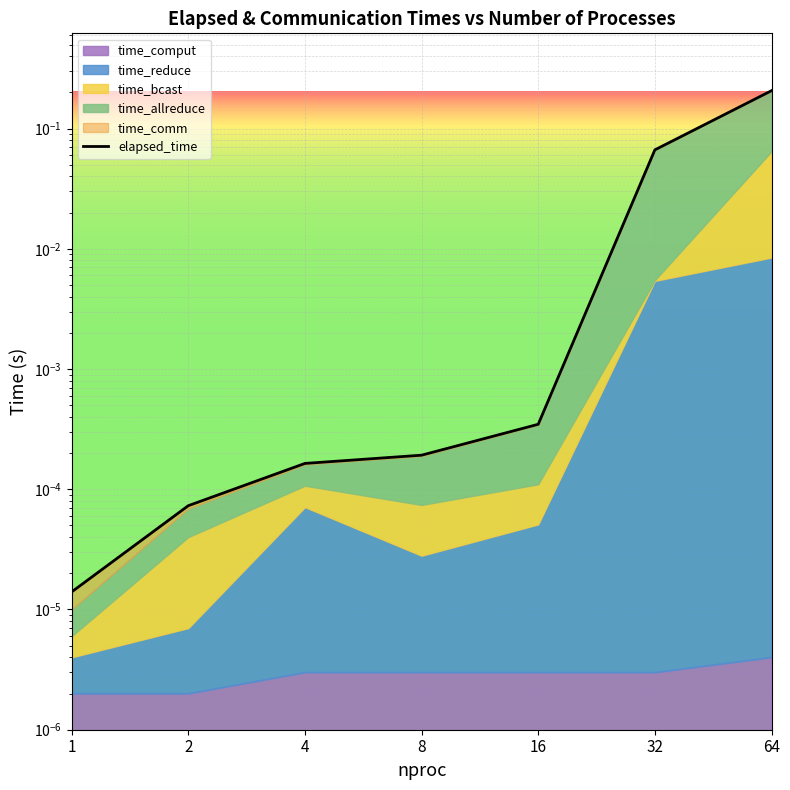

Does the chart display data point markers on the line(s)?

No